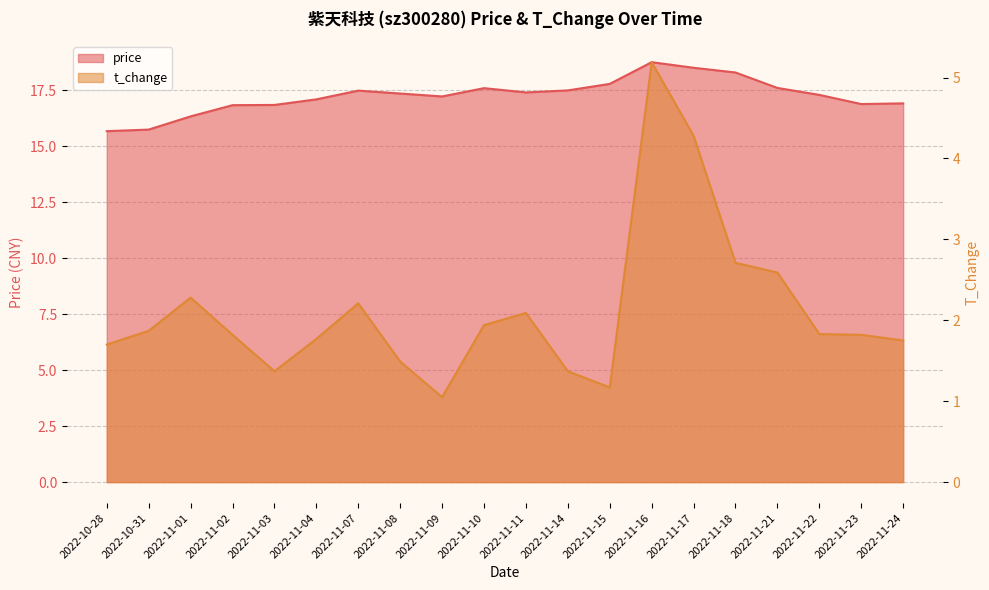

Which has a higher value, 2022-11-24 or 2022-11-16?

2022-11-16